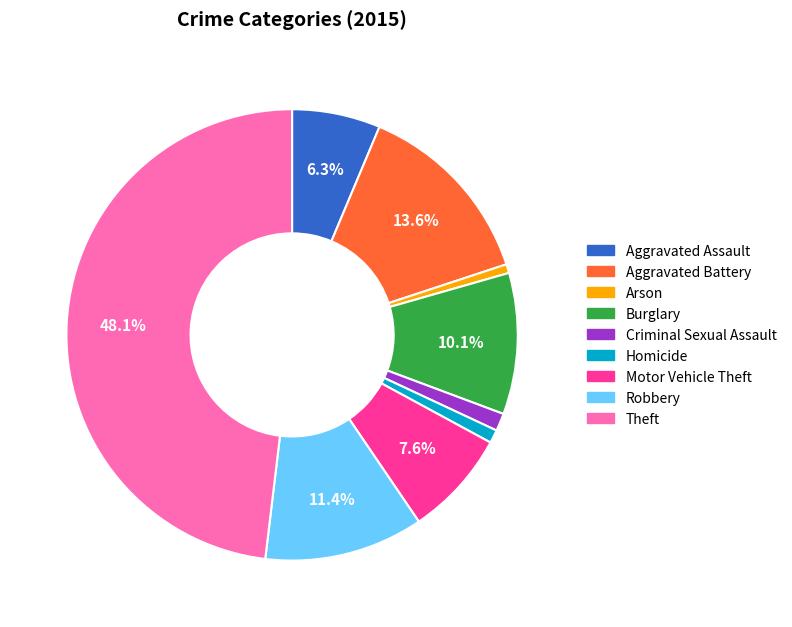

Does Robbery account for over 50% of the chart?

No